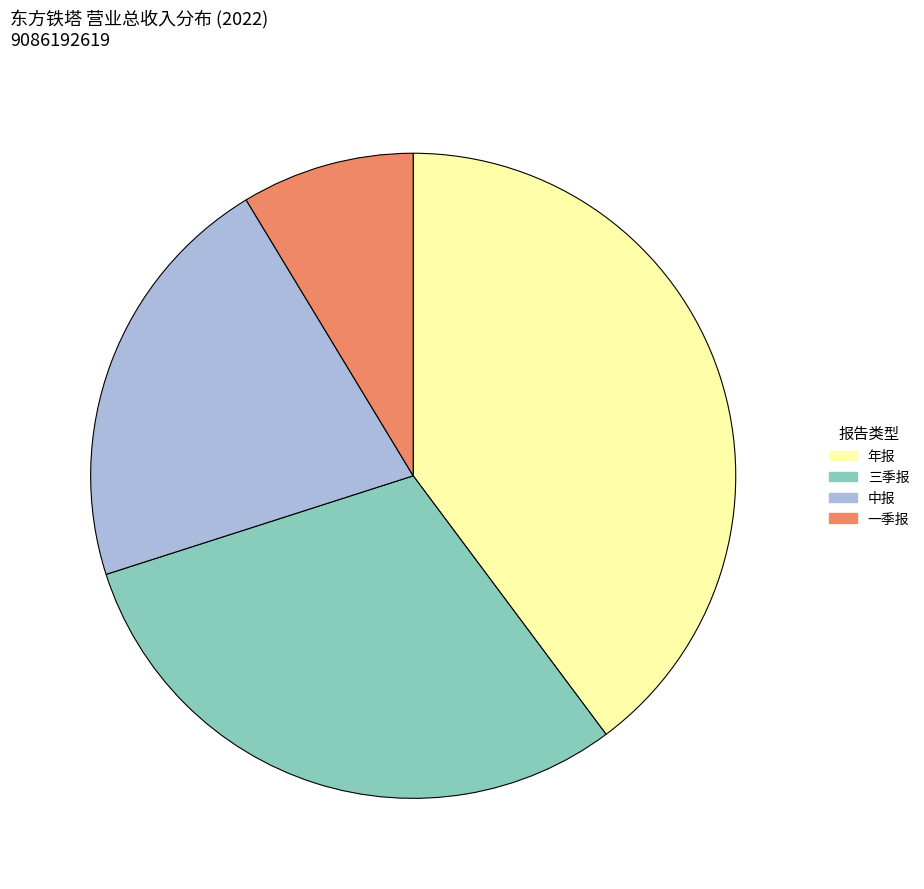

Which slice is the smallest?

一季报